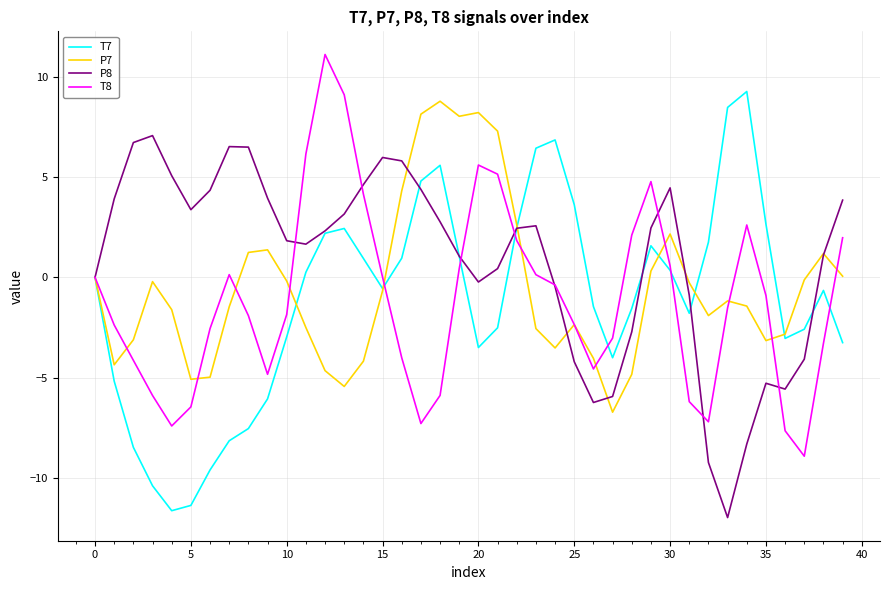

What is the maximum value for P7?

8.8